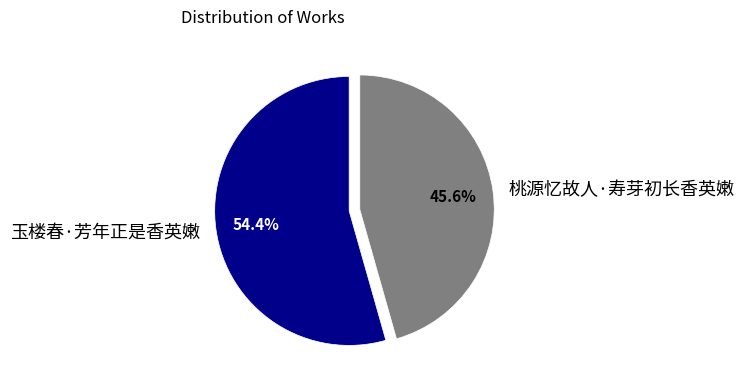

How many slices are in this pie chart?

2